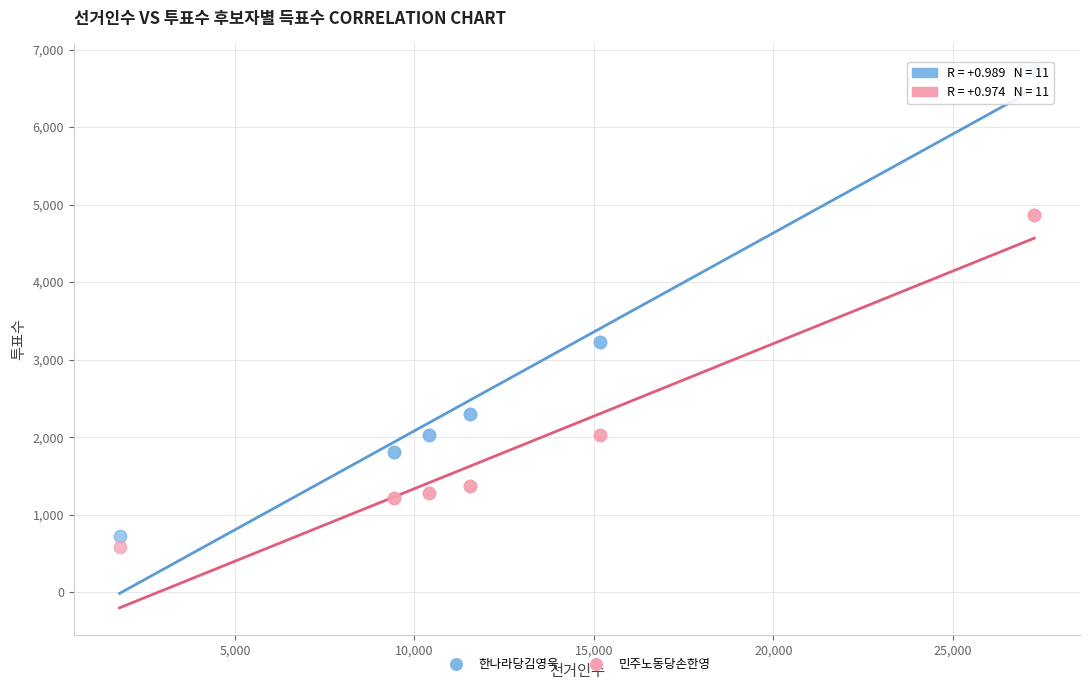

What are all the series names shown in the legend?

한나라당김영욱, 민주노동당손한영